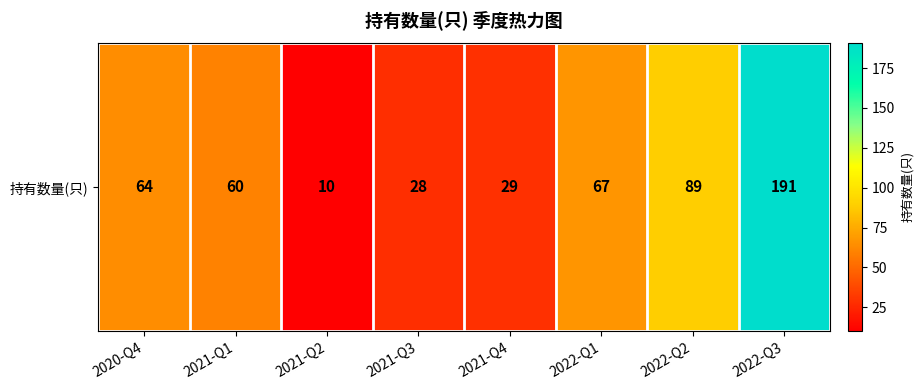

List the labels in order of value, smallest first.

2021-Q2, 2021-Q3, 2021-Q4, 2021-Q1, 2020-Q4, 2022-Q1, 2022-Q2, 2022-Q3